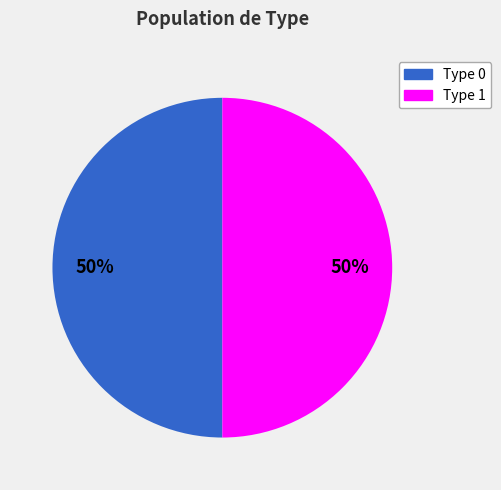

The Type 1 slice represents 50% of the pie. True or false?

True